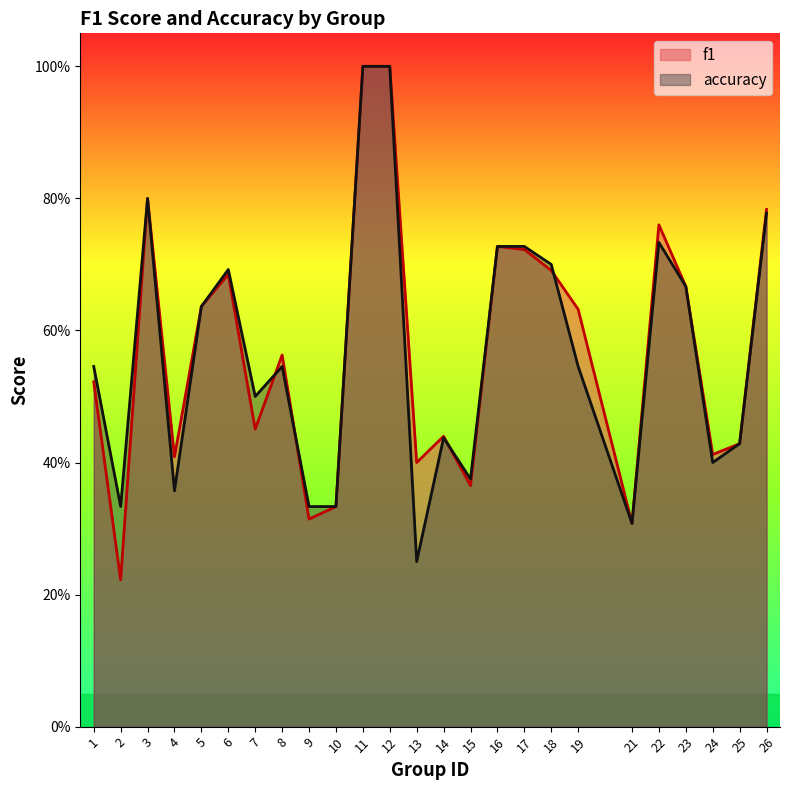

The value of accuracy at 26 is 0.8. True or false?

True